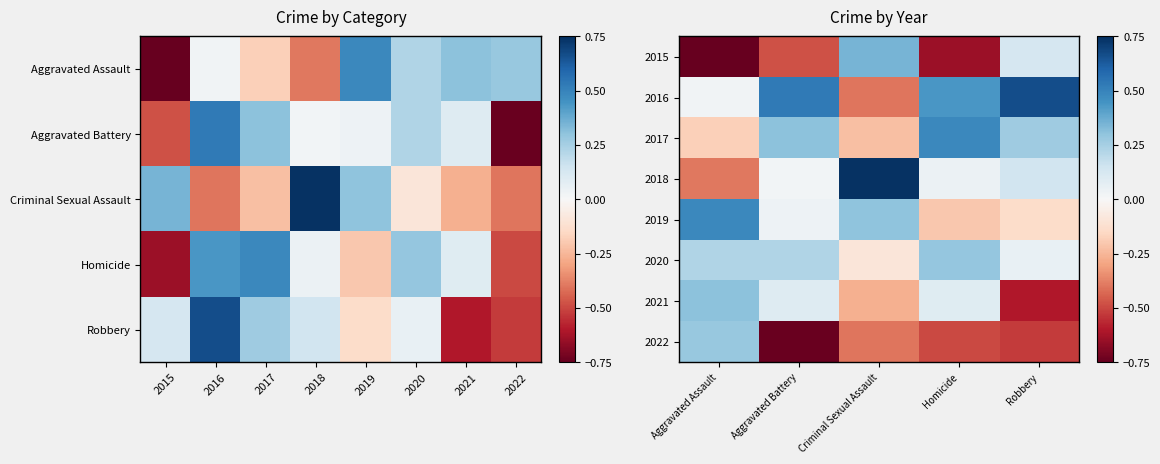

How many positive values does the 2018 series have?

4